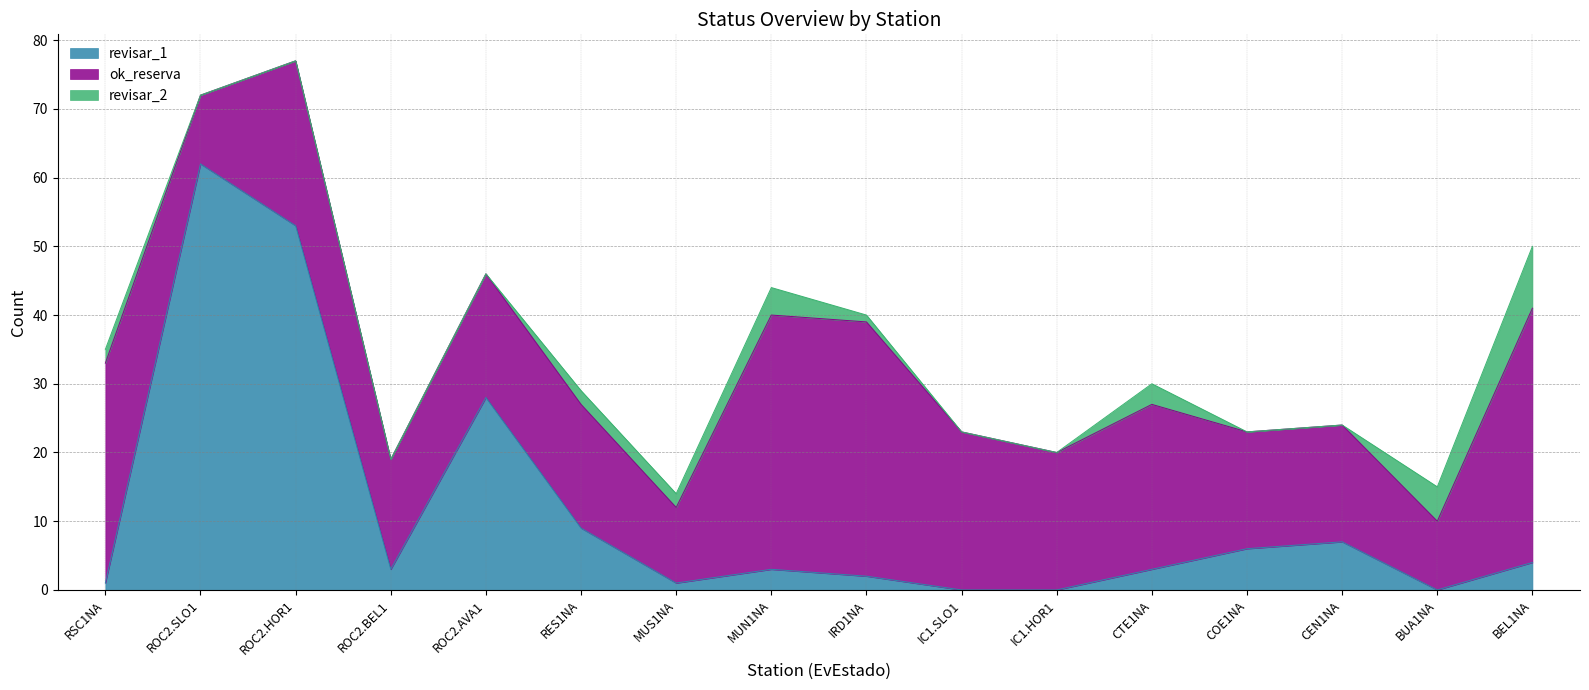

Reading left to right, transcribe all the data shown in this chart.

revisar_1: 1	62	53	3	28	9	1	3	2	0	0	3	6	7	0	4
ok_reserva: 32	10	24	16	18	18	11	37	37	23	20	24	17	17	10	37
revisar_2: 2	0	0	0	0	2	2	4	1	0	0	3	0	0	5	9